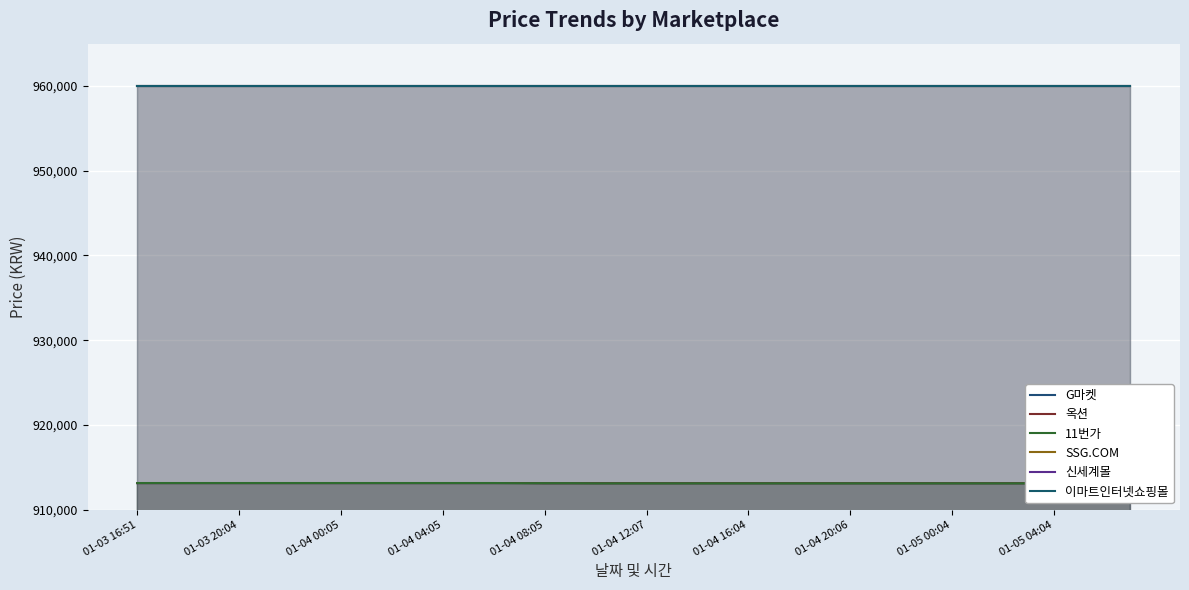

Count the 옥션 values in the range 913110 to 913130.

36